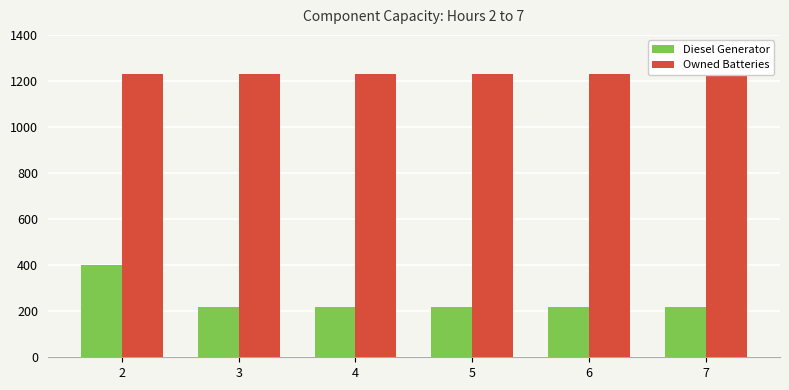

What is the total value across all series at 4?

1448